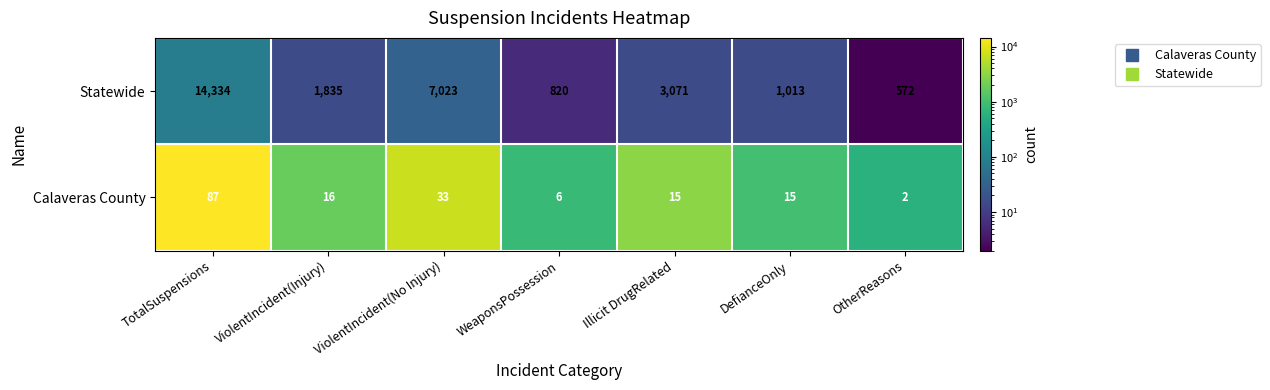

What is the spread (max minus min) of values at TotalSuspensions?

14247